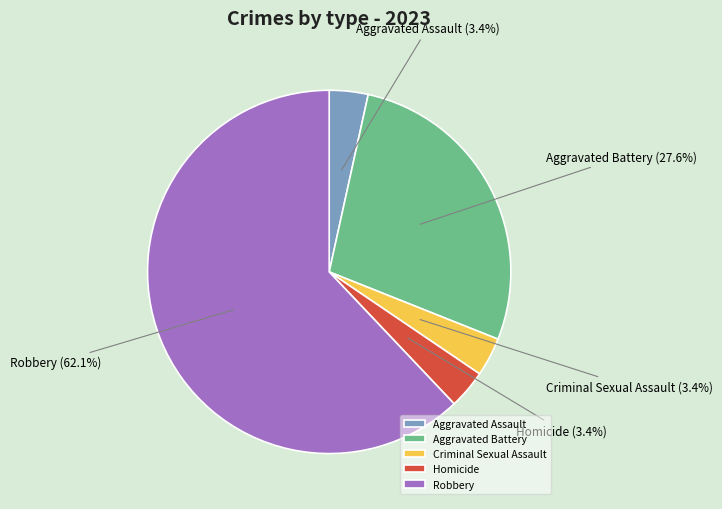

What percentage is the Criminal Sexual Assault slice, to the nearest percent?

3%